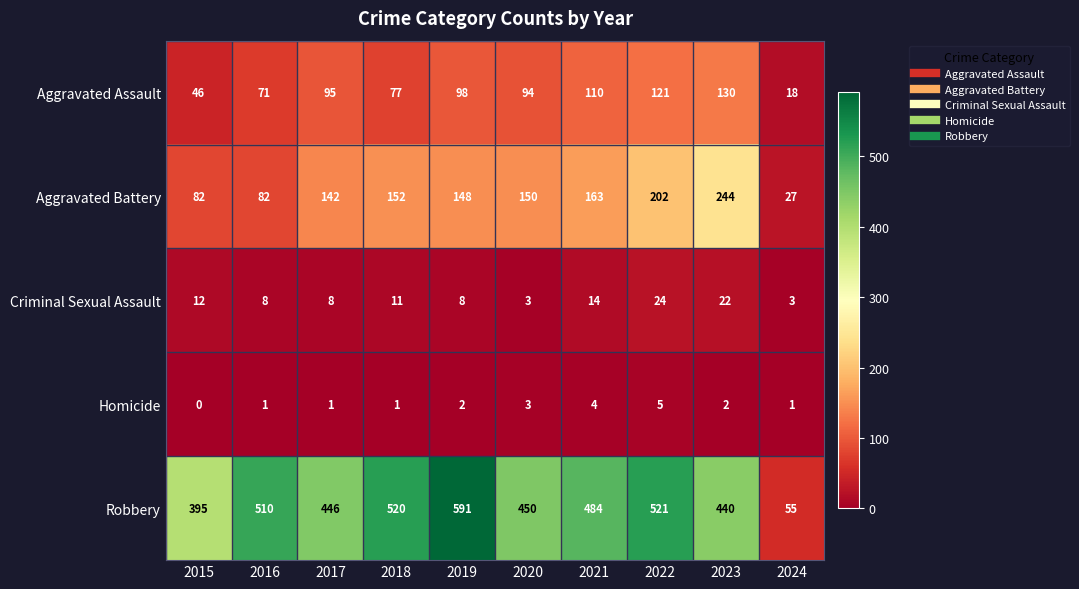

Which series has the largest range (max minus min)?

Robbery